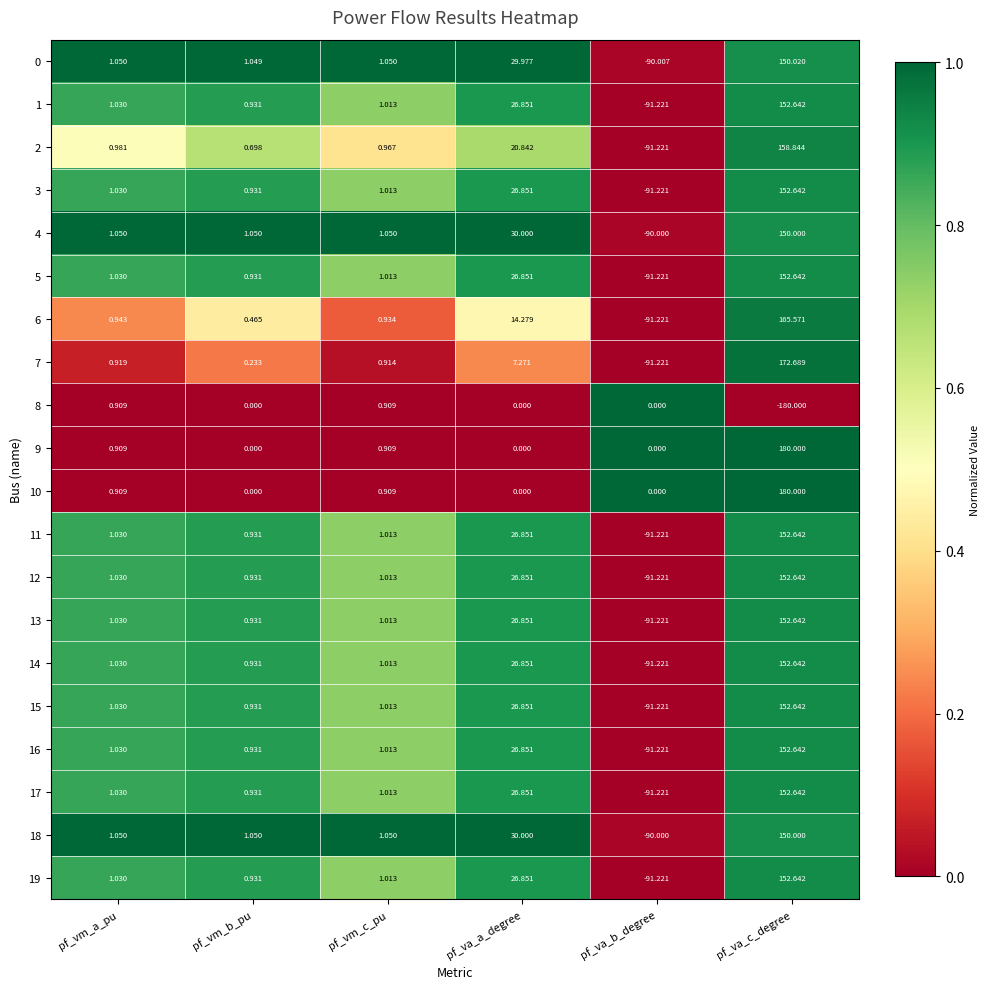

At which label is 6 closest to 37?

pf_va_a_degree